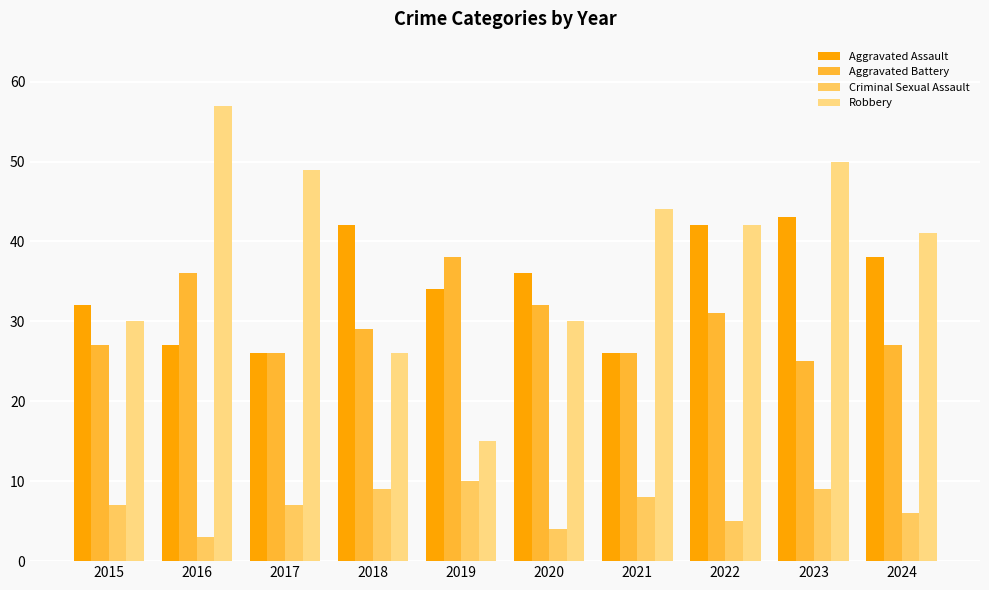

Which series has the largest range (max minus min)?

Robbery